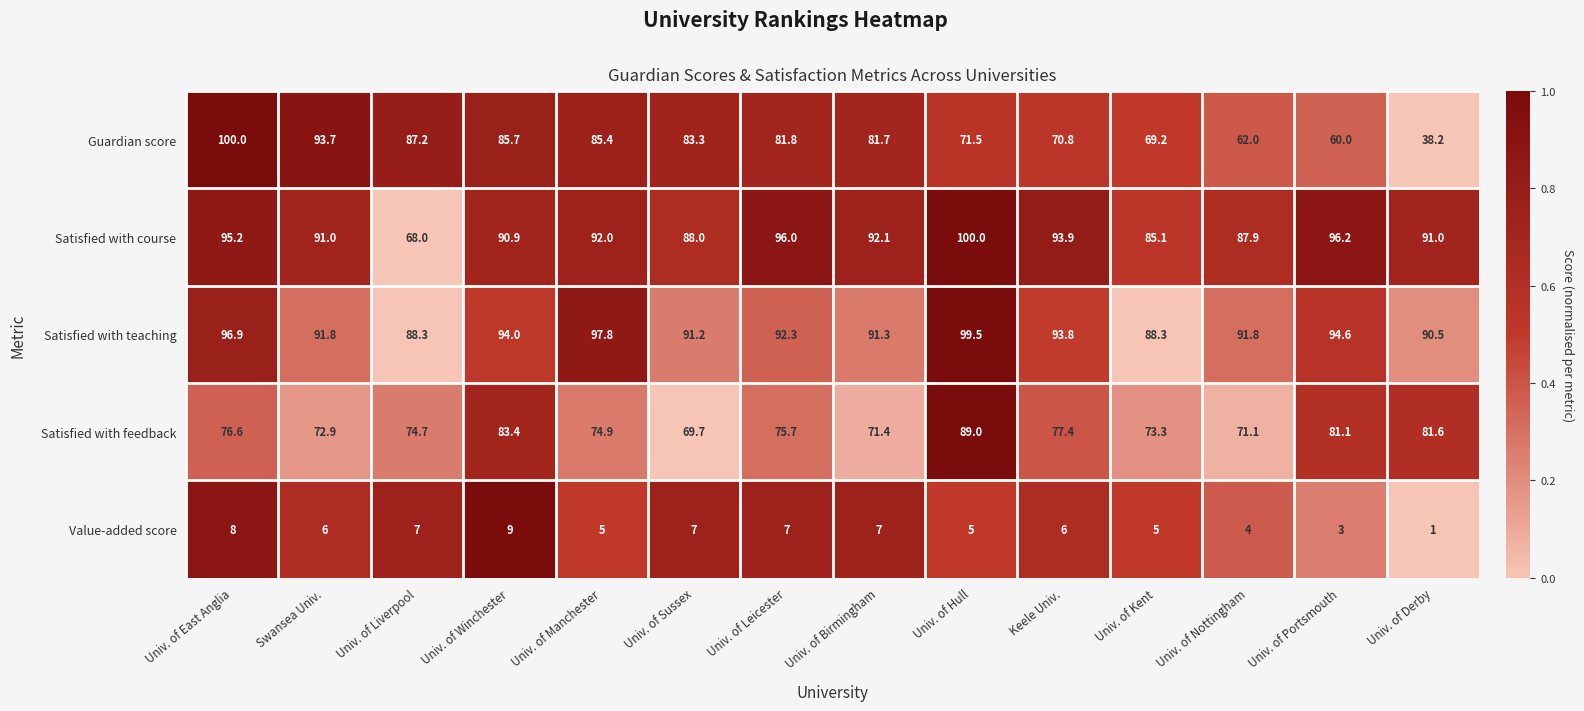

How many series are shown in this chart?

5